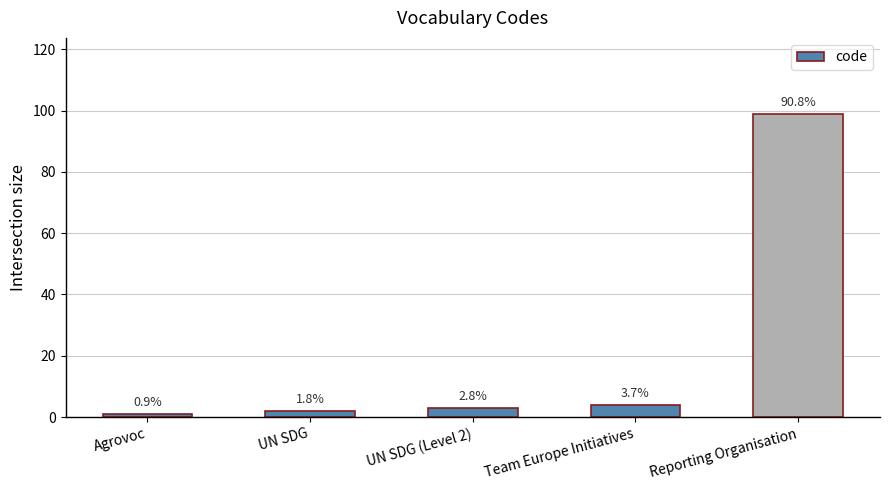

Does the chart contain any negative values?

No